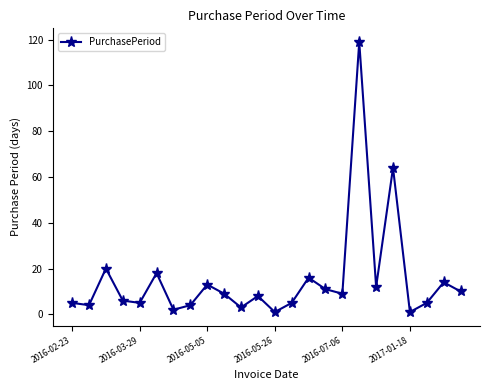

What is the value of the 3rd point from the left?

20